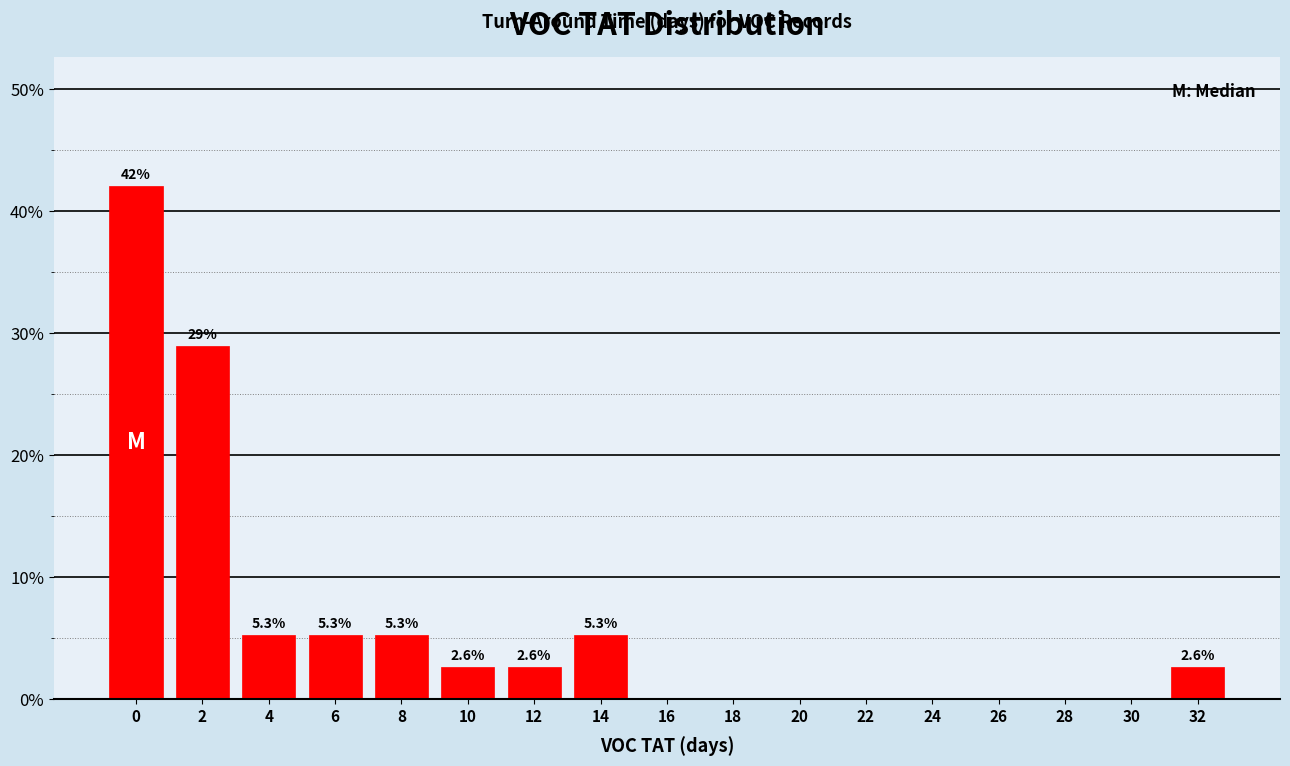

Reading left to right, what are all the values shown in this chart?

0=42.1	2=28.9	4=5.3	6=5.3	8=5.3	10=2.6	12=2.6	14=5.3	16=0.0	18=0.0	20=0.0	22=0.0	24=0.0	26=0.0	28=0.0	30=0.0	32=2.6